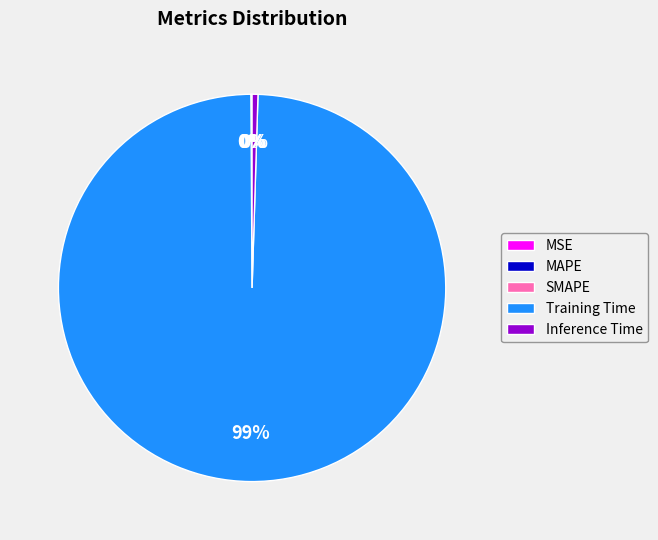

Which category has the biggest portion of the pie?

Training Time